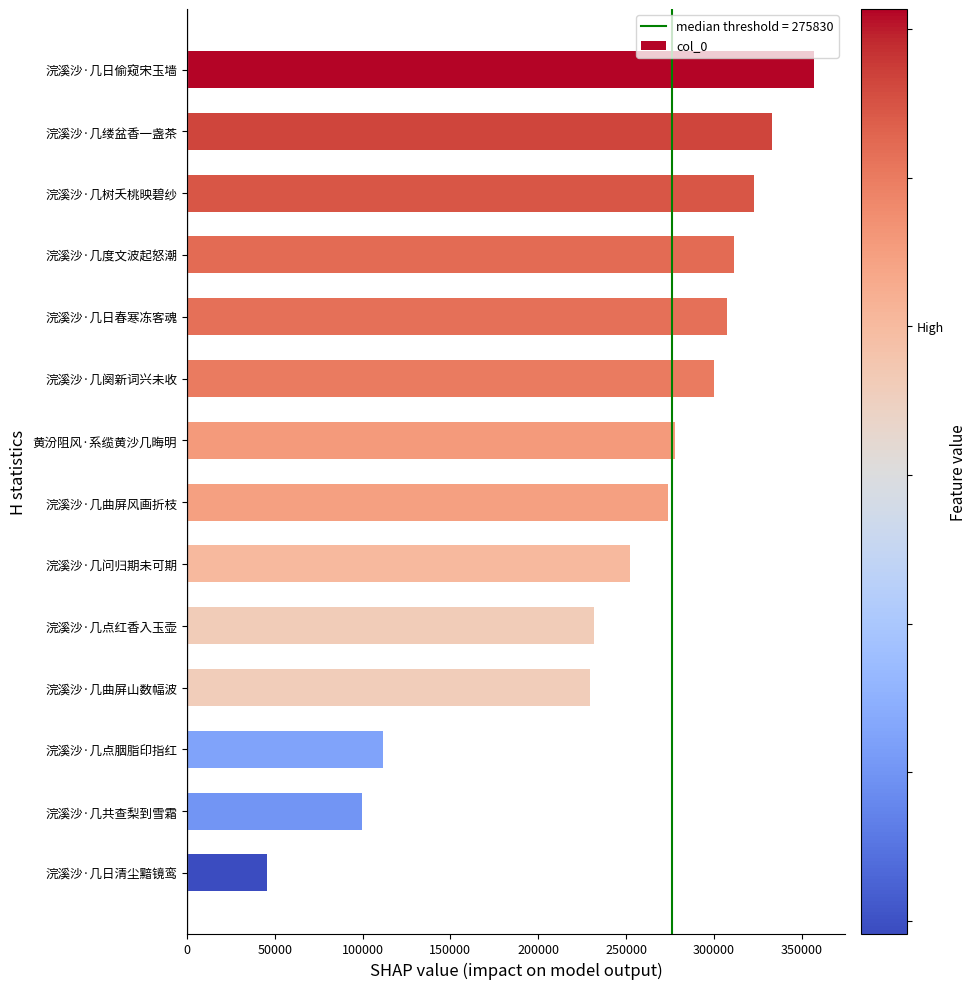

The value at 浣溪沙·几阕新词兴未收 is 300082. True or false?

True